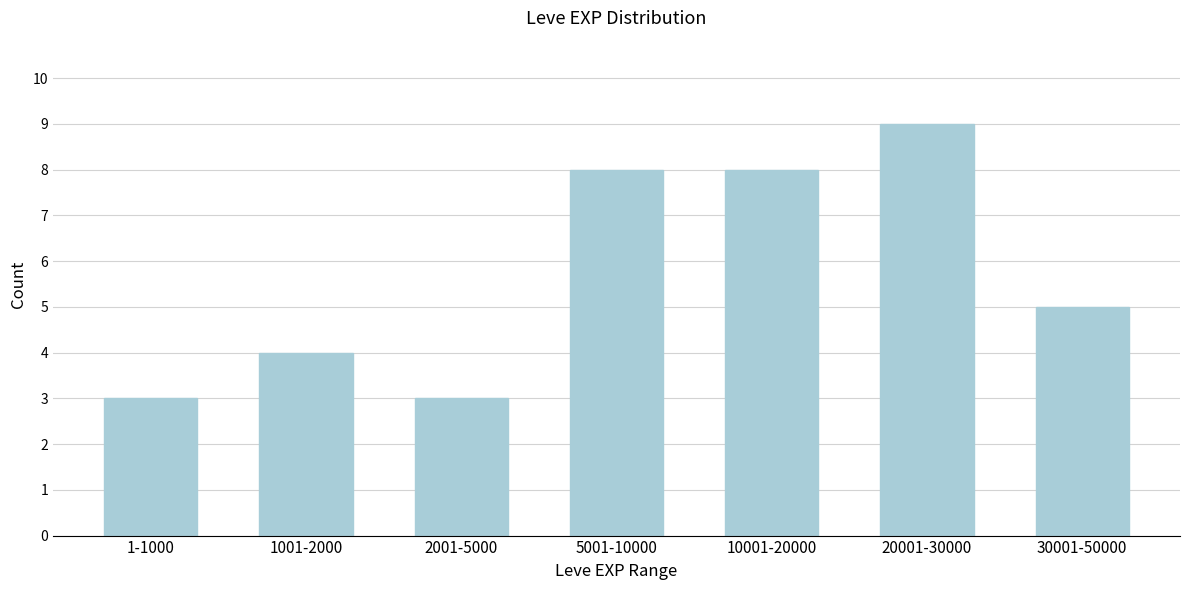

Reading left to right, list all the values displayed in this chart.

1-1000=3	1001-2000=4	2001-5000=3	5001-10000=8	10001-20000=8	20001-30000=9	30001-50000=5